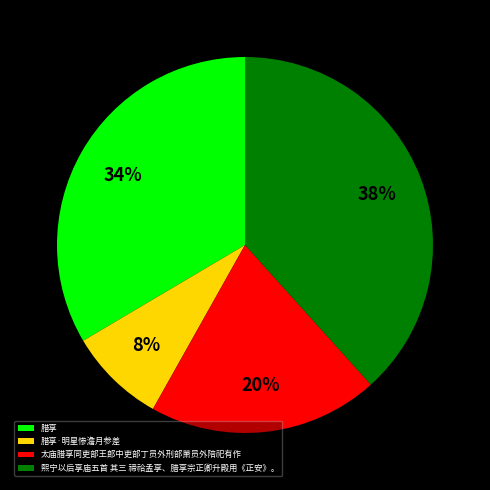

What percentage is the 腊享·明星惨澹月参差 slice, to the nearest percent?

8%